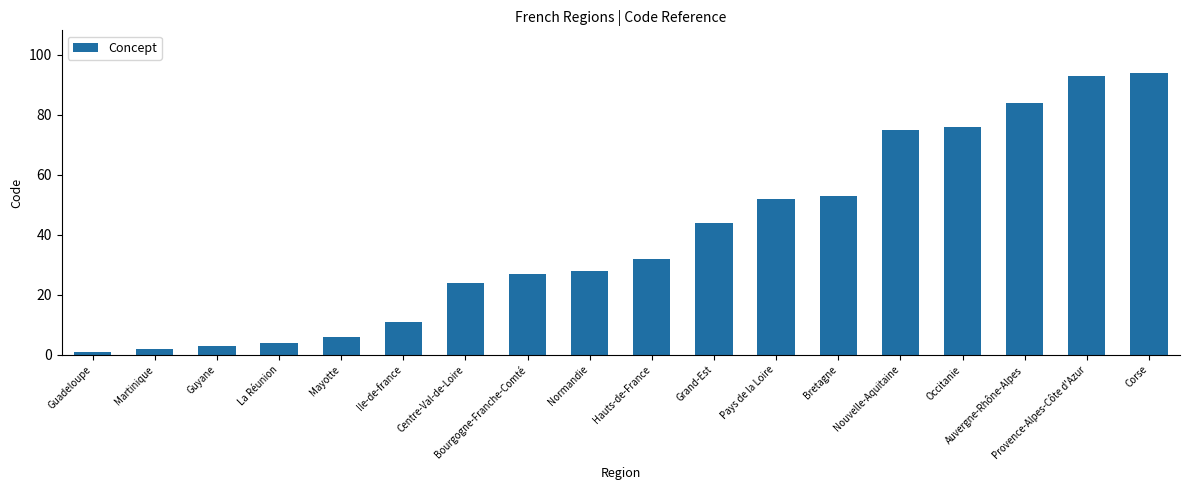

Reading left to right, extract all data points from this chart.

1	2	3	4	6	11	24	27	28	32	44	52	53	75	76	84	93	94